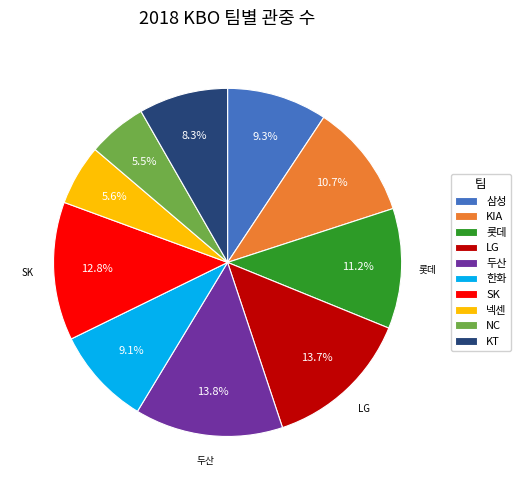

Count the number of slices in the pie.

10